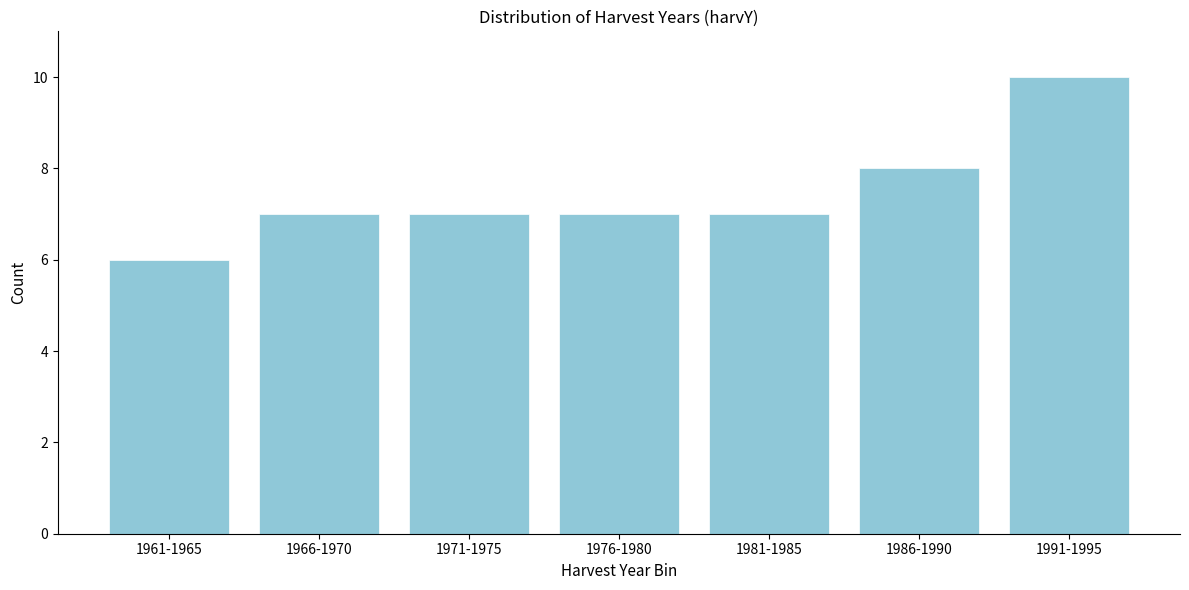

Reading left to right, what are all the values shown in this chart?

1961-1965=6	1966-1970=7	1971-1975=7	1976-1980=7	1981-1985=7	1986-1990=8	1991-1995=10